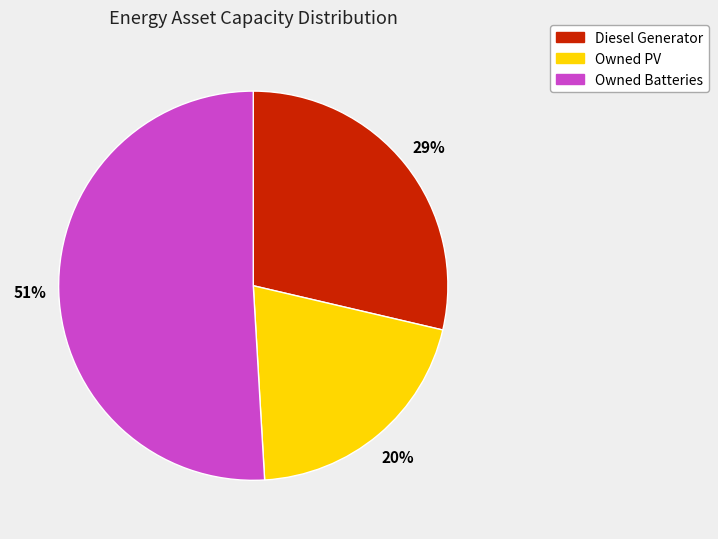

To the nearest percent, what is the difference between the Owned Batteries and Owned PV slice percentages?

31%